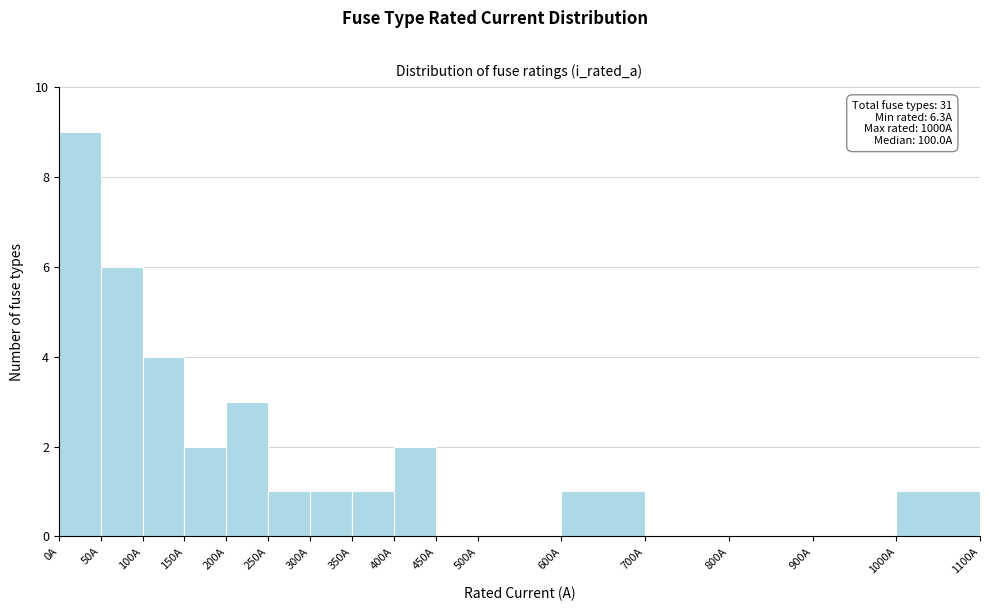

Over which range of the x-axis is the bar tallest?

0 to 50